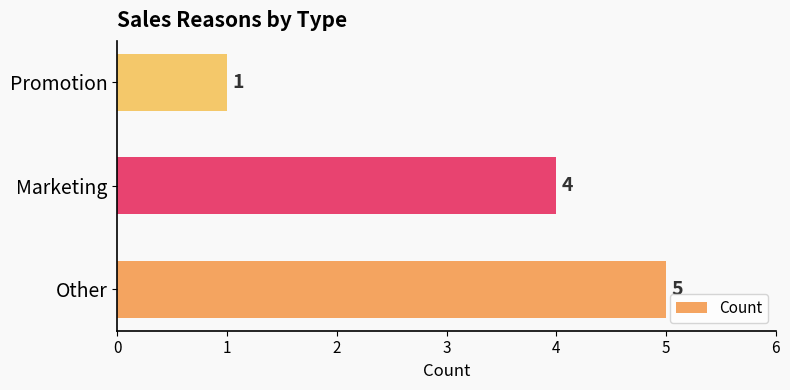

What is the difference between the maximum and minimum values?

4